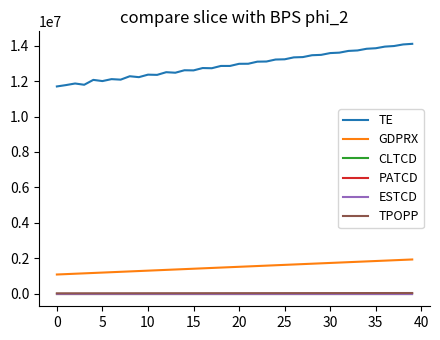

How many series are shown in this chart?

6